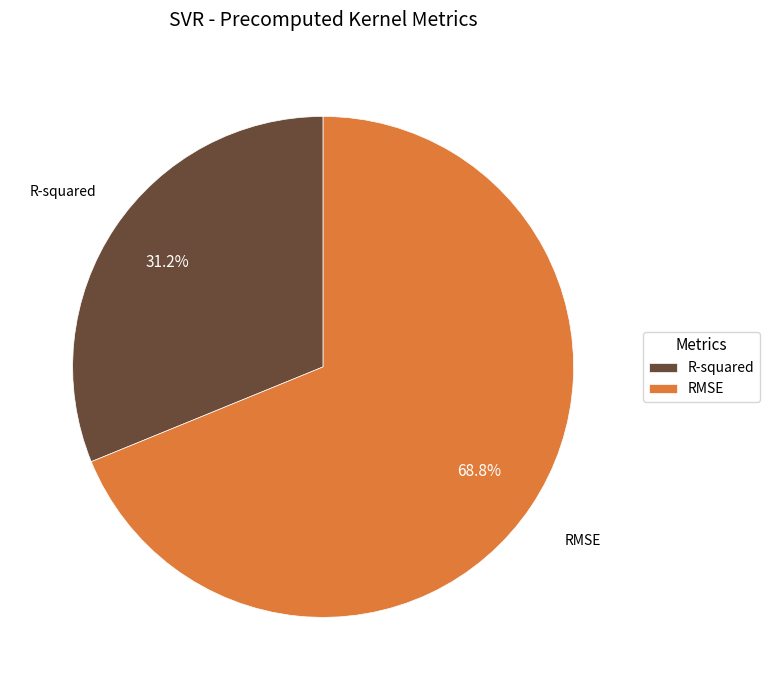

Which has a higher value, R-squared or RMSE?

RMSE